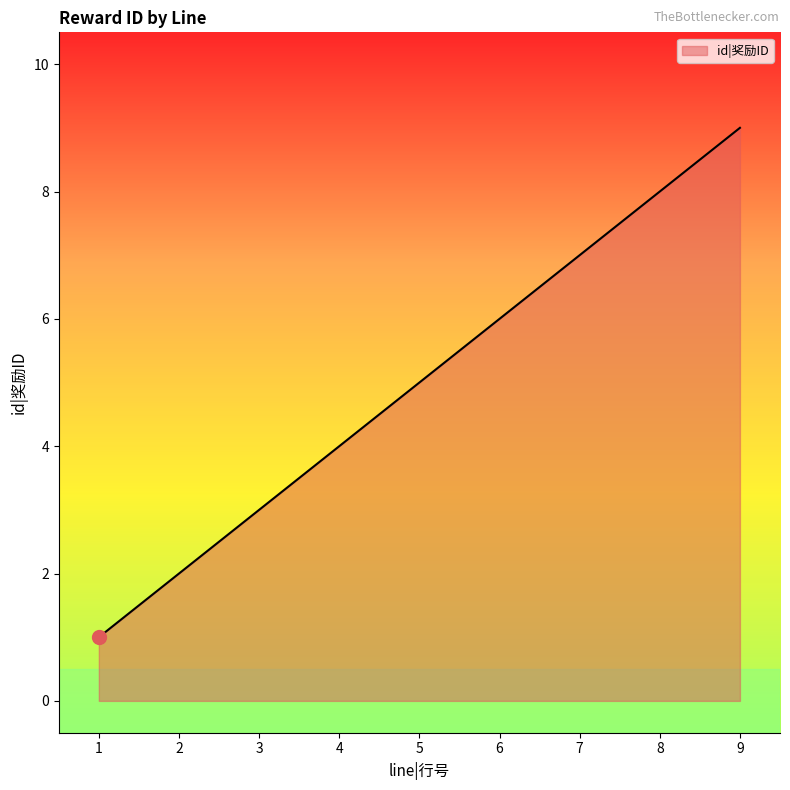

List the labels in order of value, smallest first.

1, 2, 3, 4, 5, 6, 7, 8, 9